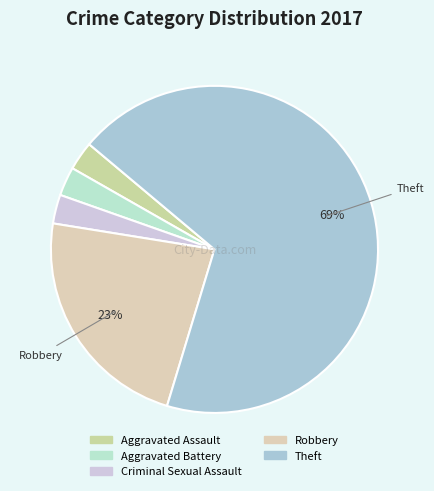

Is Criminal Sexual Assault the majority of the pie?

No